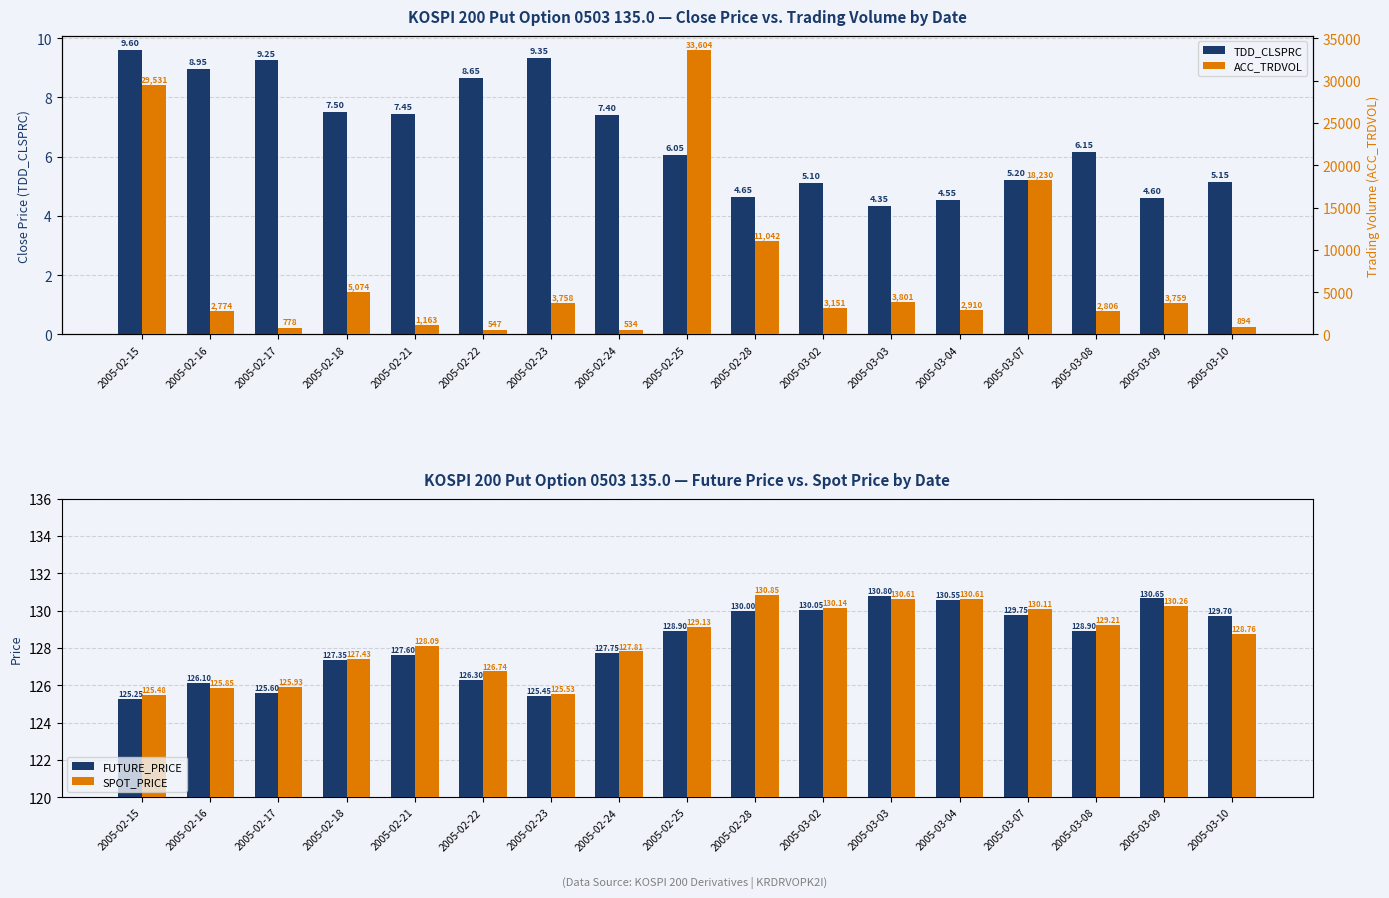

What is the highest value of the SPOT_PRICE series?

130.8